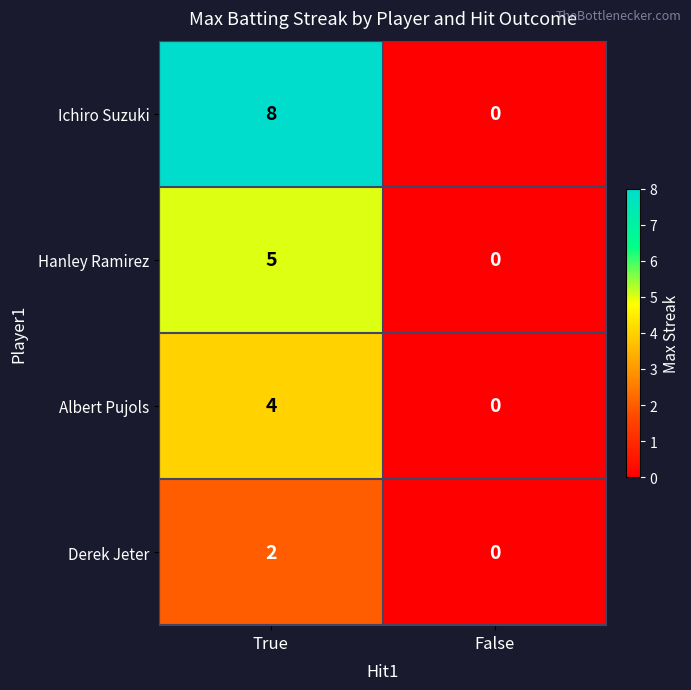

Is it true that Albert Pujols equals 6 at True?

False